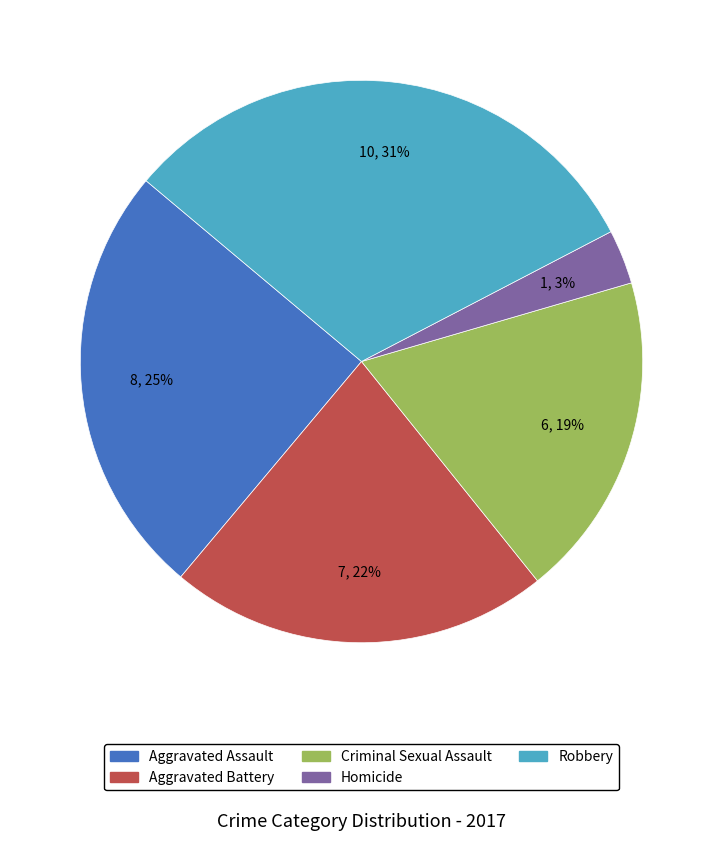

Is it true that Criminal Sexual Assault is 19% of the pie?

True